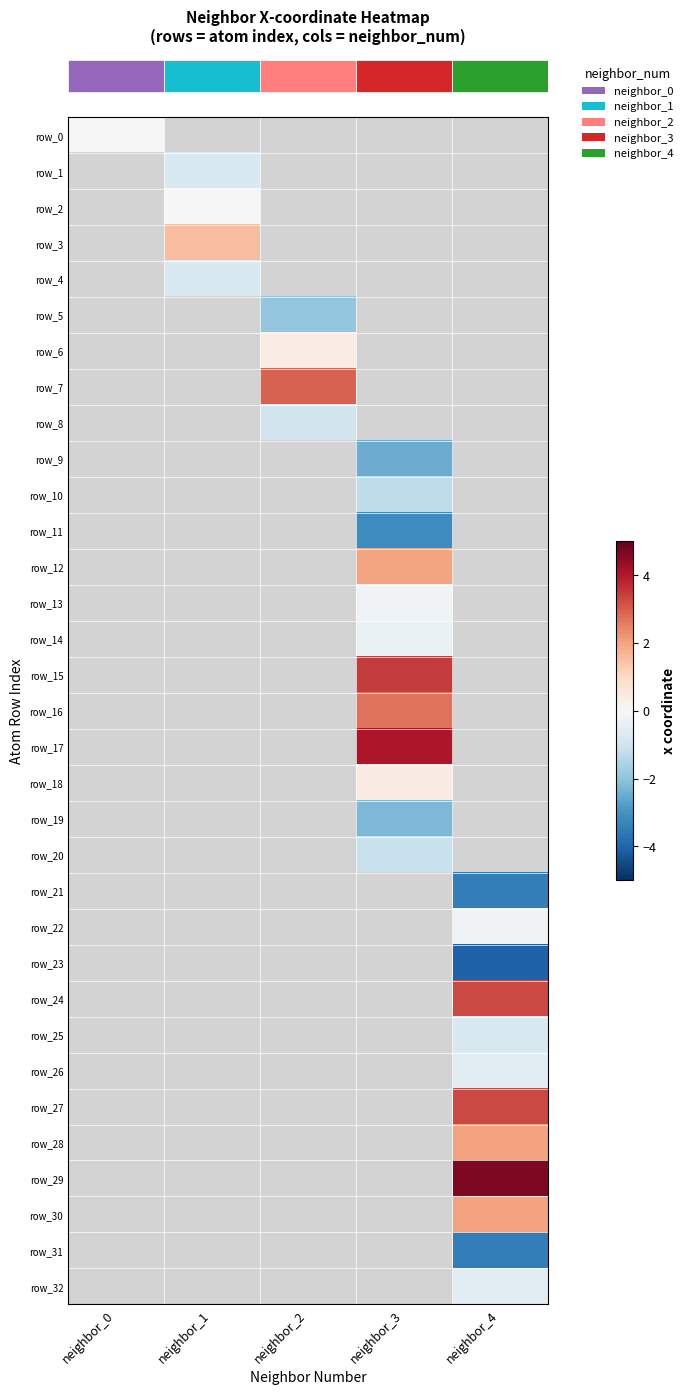

Between neighbor_2 and neighbor_4, which is larger?

neighbor_4